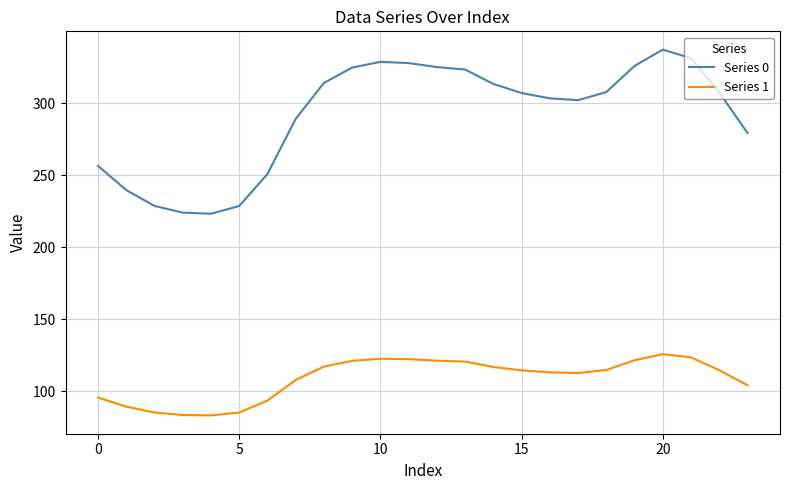

List the series in order of their peak value, highest first.

Series 0, Series 1